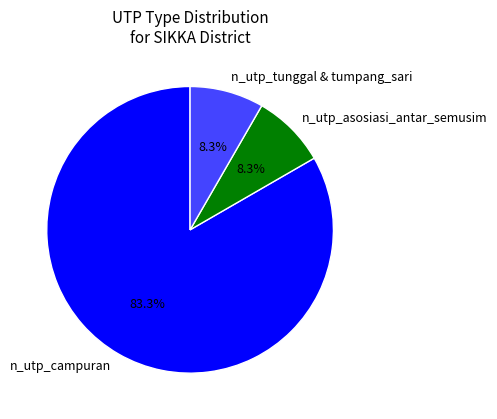

How many slices are in this pie chart?

3